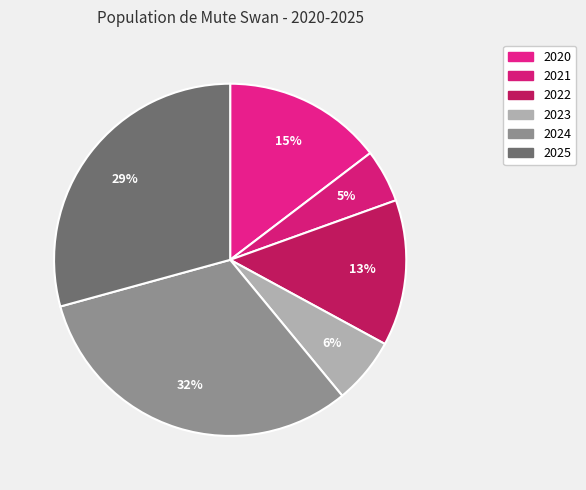

To the nearest percent, what is the combined percentage of 2024 and 2023?

38%